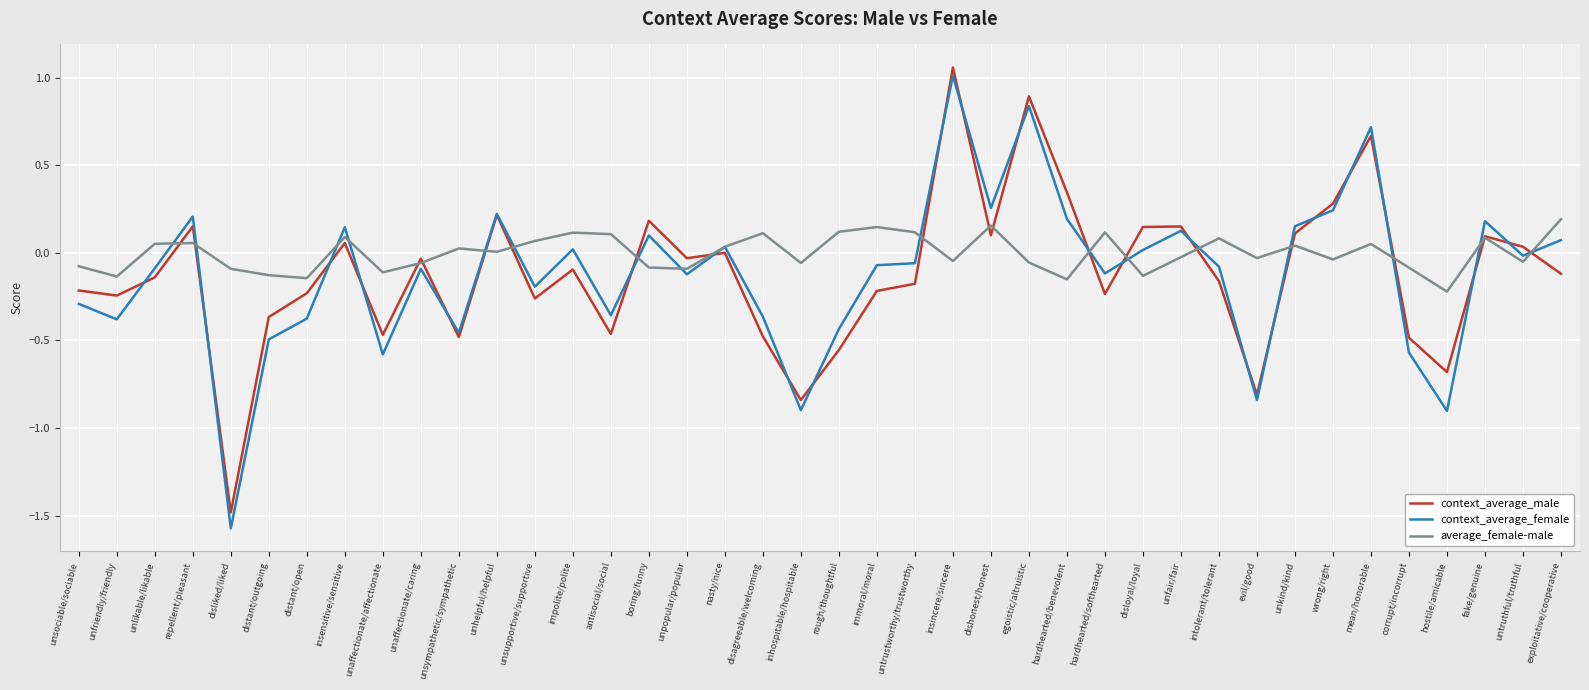

What is the highest value of the context_average_female series?

1.0